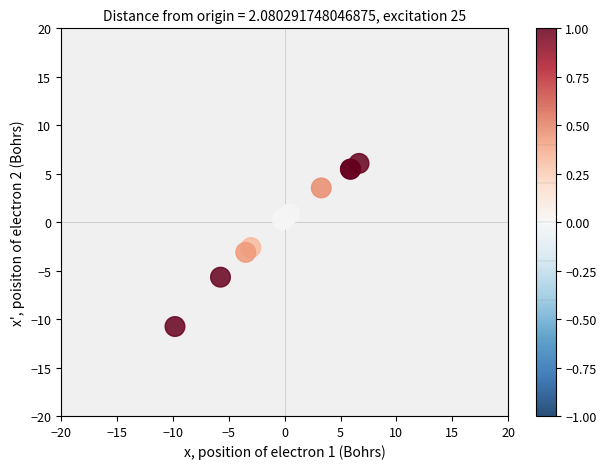

What Y value in the scatter plot is closest to -2?

-2.6